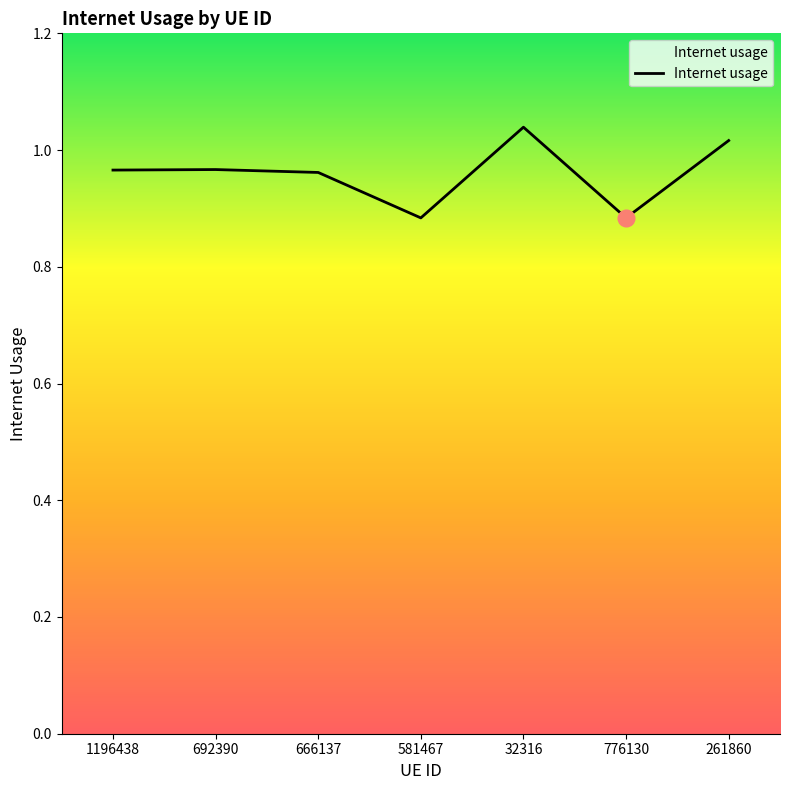

What is the sum of the values at 692390 and 776130?

1.9